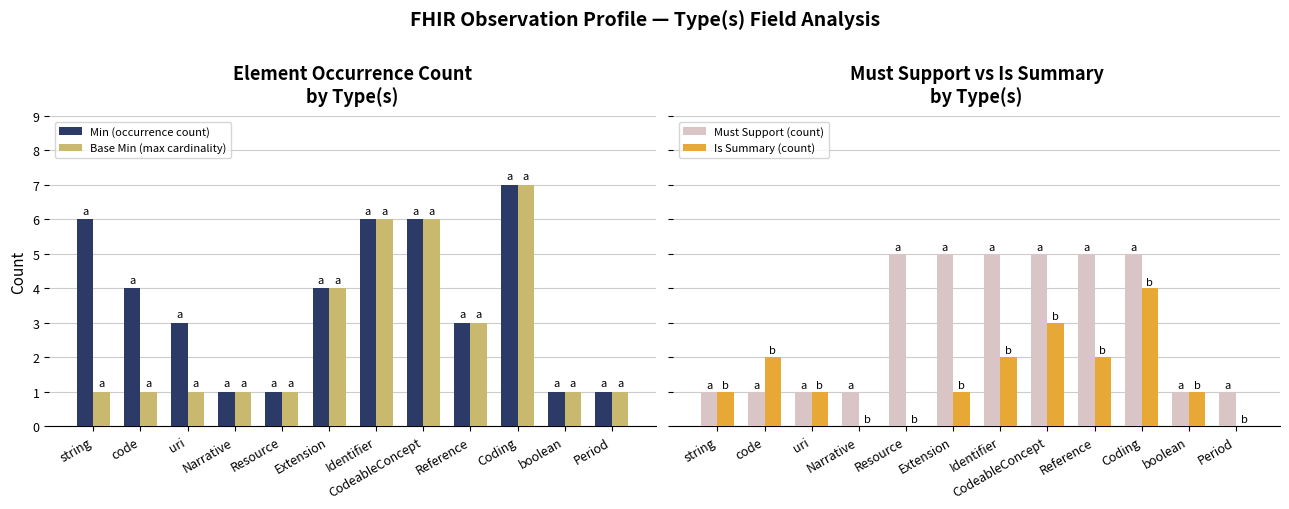

The Must Support (count) series shows 1 at Extension. True or false?

False